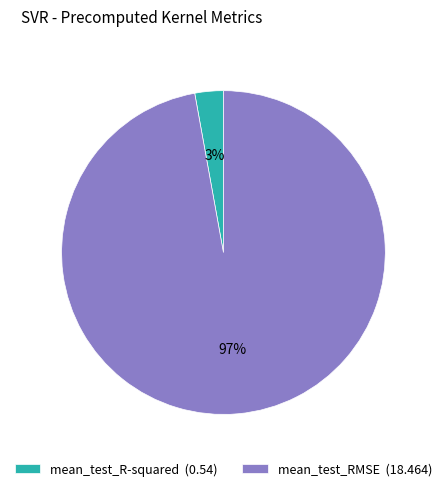

Which category has the biggest portion of the pie?

mean_test_RMSE